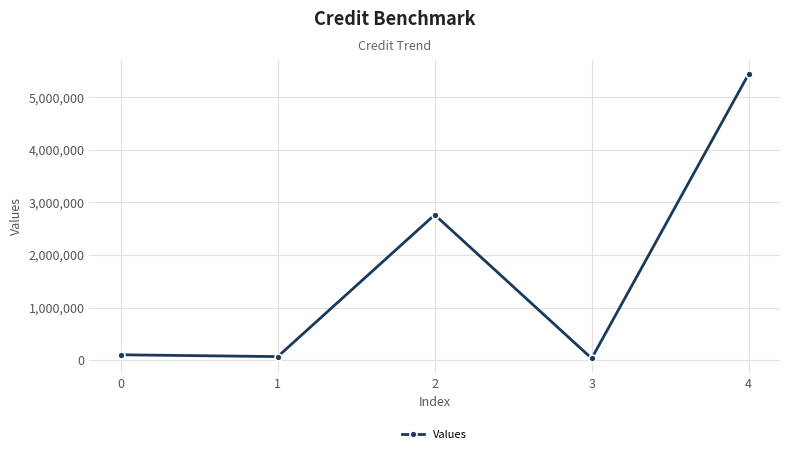

The value at 4 is 5436809.1. True or false?

True